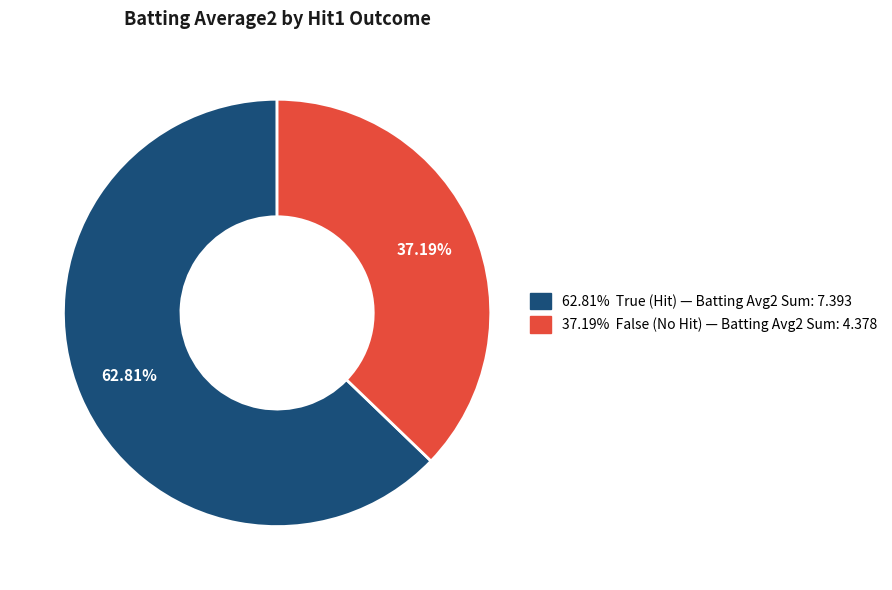

Is there a majority slice in this chart?

Yes